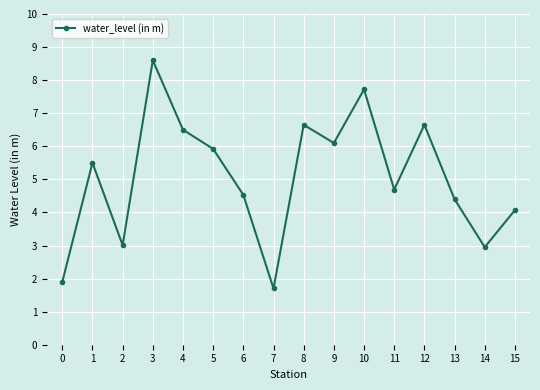

Where does the data first go above 5?

1